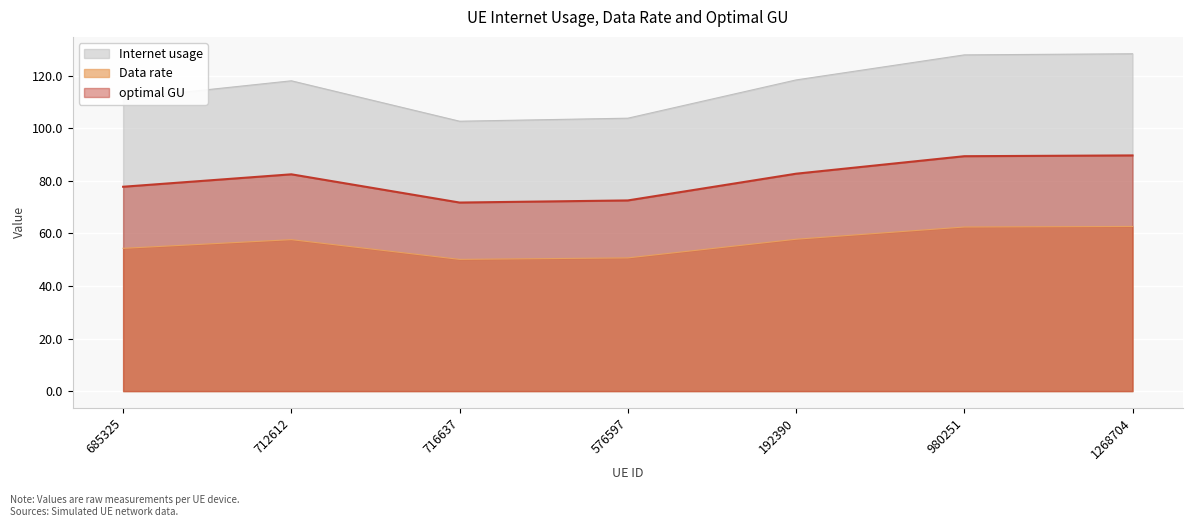

Rank the series at 1268704 from highest to lowest value.

Internet usage, optimal GU, Data rate